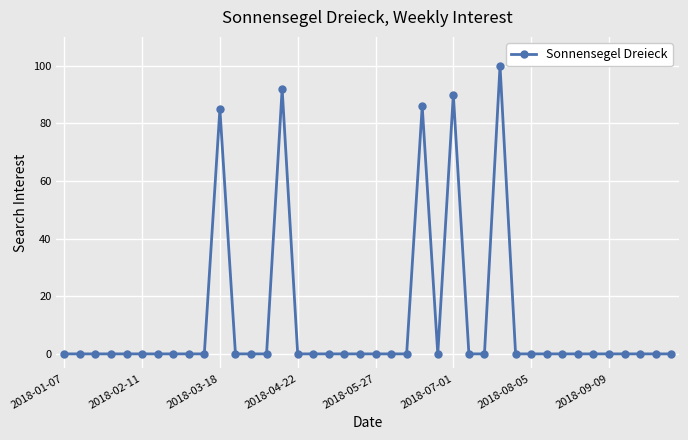

True or false: the data has more than 0 interior local peaks.

True